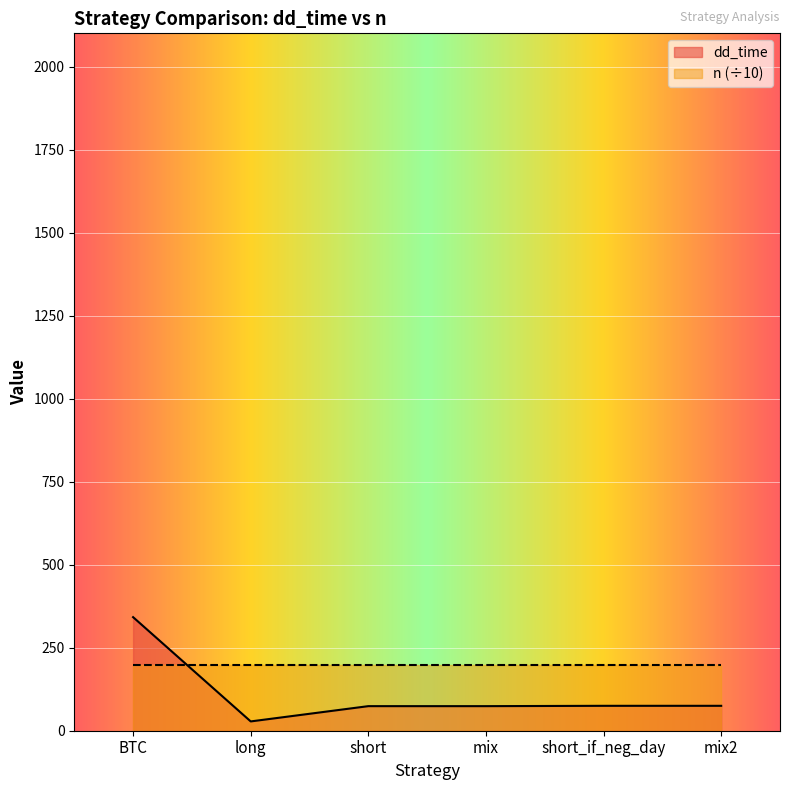

Reading right to left, list all the values displayed in this chart.

75	75	74	74	28	342